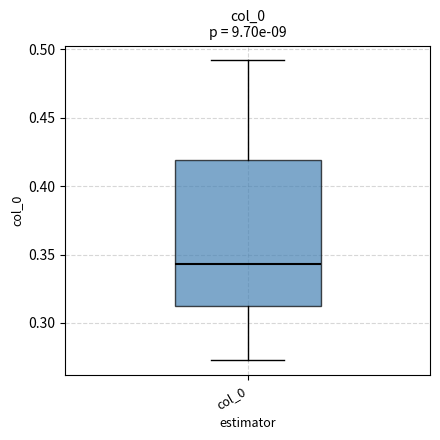

Read this box plot against the y-axis: the position of the median line, the range covered by the box, and the ends of both whiskers. The values are not printed on the chart, so give them approximately, as read against the axis.

median 0.345, box 0.315 to 0.420, whiskers 0.275 to 0.490